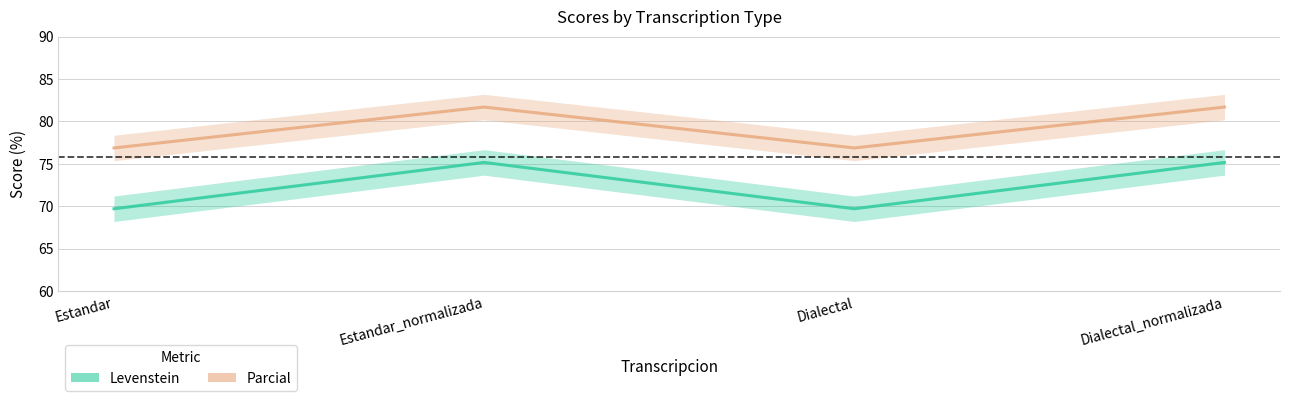

True or false: Levenstein has a value of 119.4 at Dialectal.

False